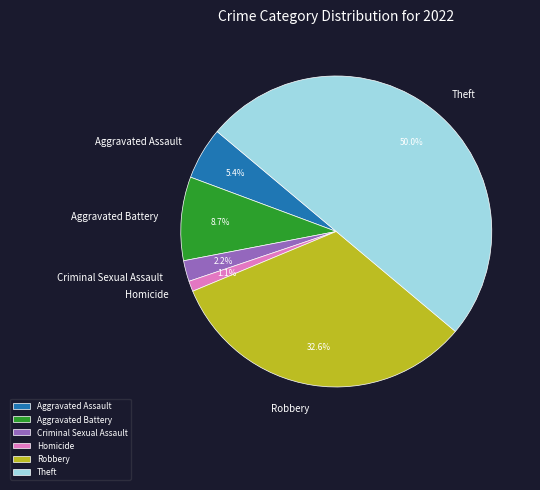

What percentage do Theft and Aggravated Assault together represent?

55.4%